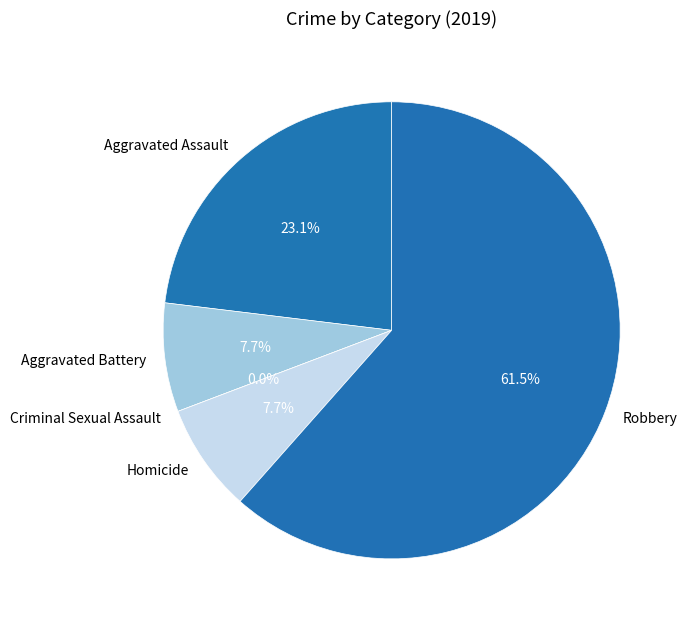

True or false: Criminal Sexual Assault accounts for 1% of the total.

False